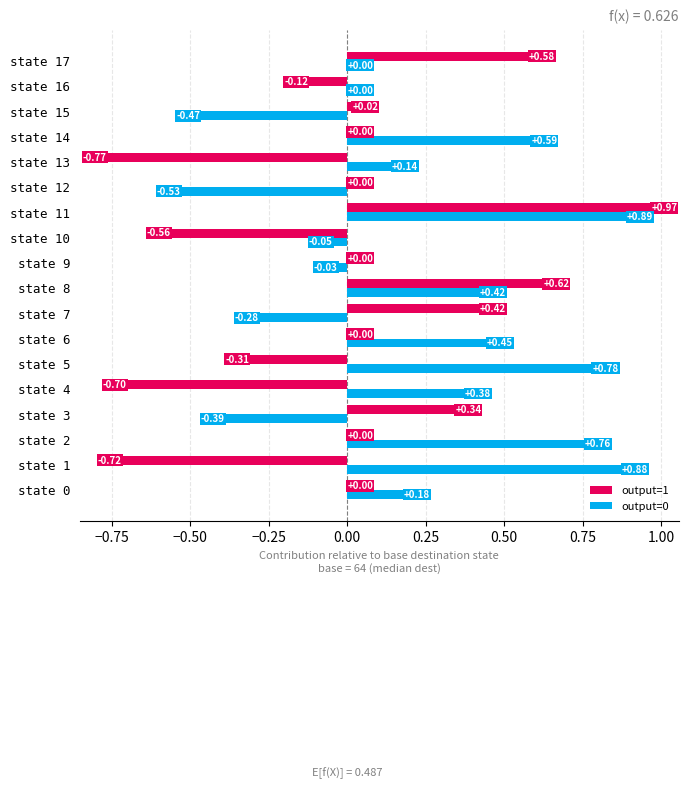

Which series changed the most between state 10 and state 15?

output=1